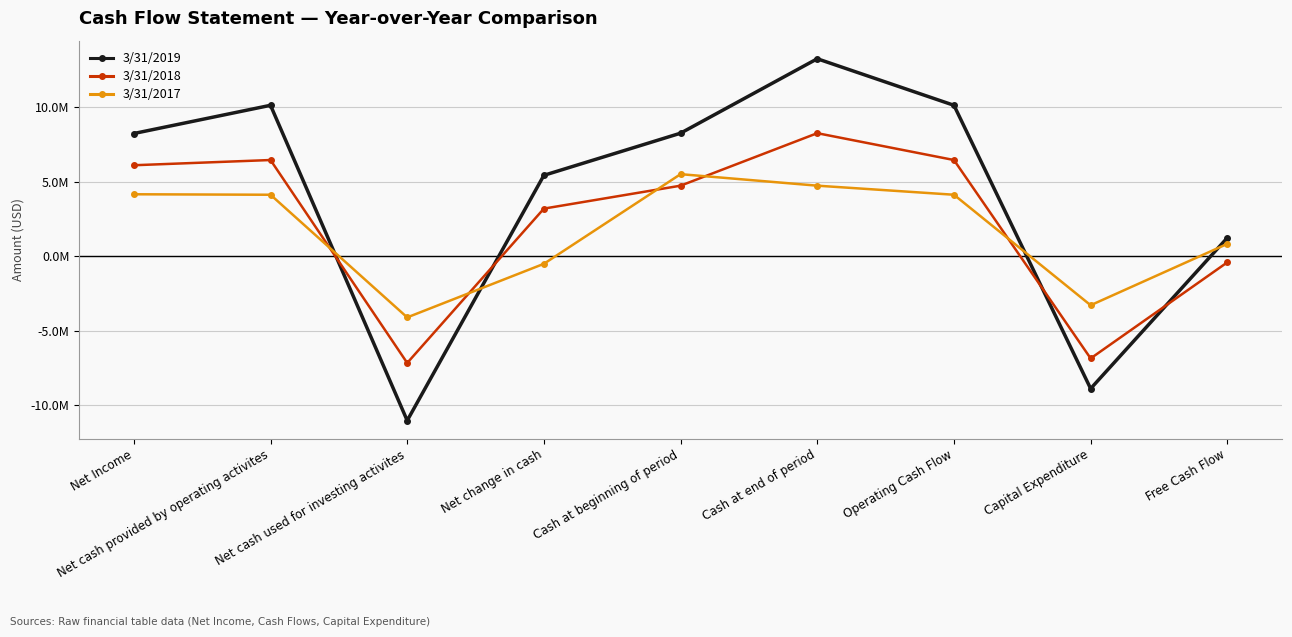

At which category does 3/31/2017 reach its first local valley?

Net cash used for investing activites